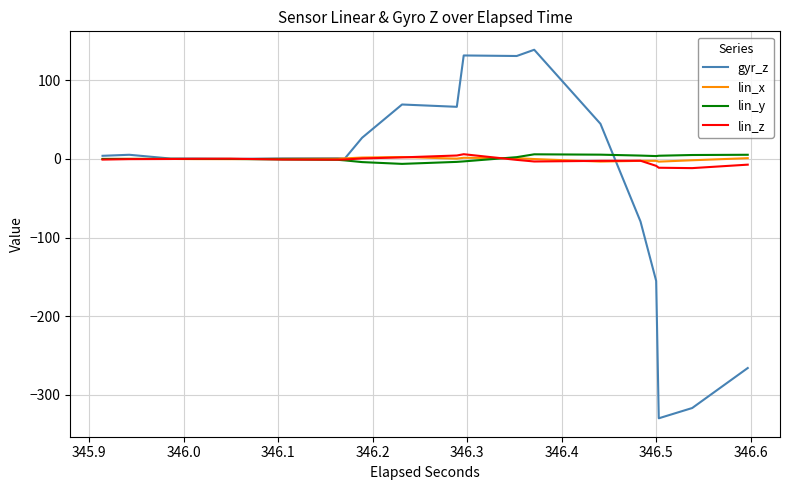

How many lines are shown in the chart?

4